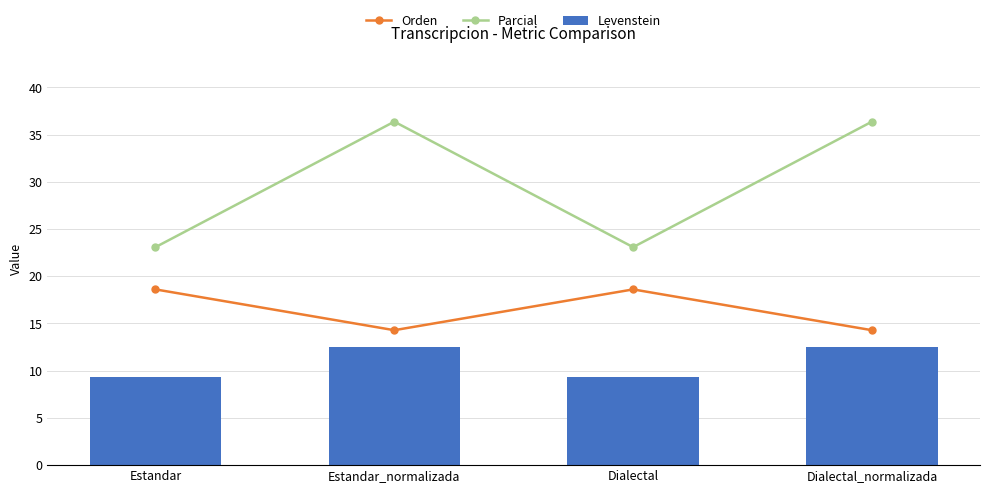

How many data points in Orden are less than 18?

2